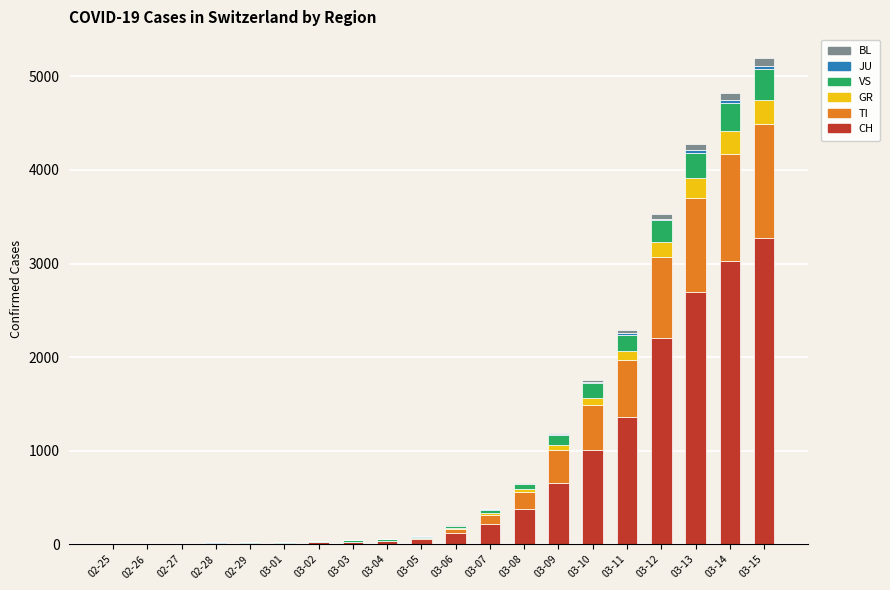

Does the chart contain stacked bars?

Yes